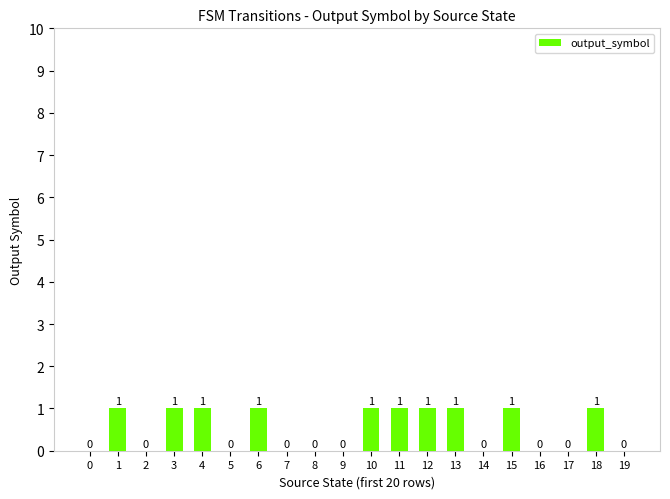

Reading left to right, what are all the values shown in this chart?

0=0	1=1	2=0	3=1	4=1	5=0	6=1	7=0	8=0	9=0	10=1	11=1	12=1	13=1	14=0	15=1	16=0	17=0	18=1	19=0